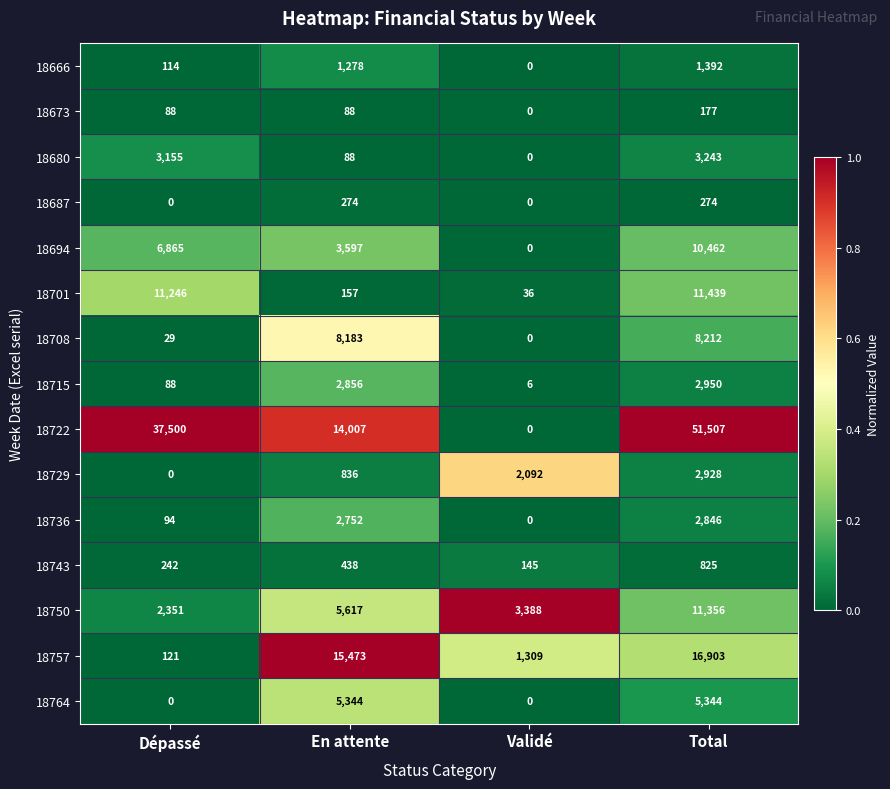

Rank the categories by 18750 value from highest to lowest.

Total, En attente, Validé, Dépassé